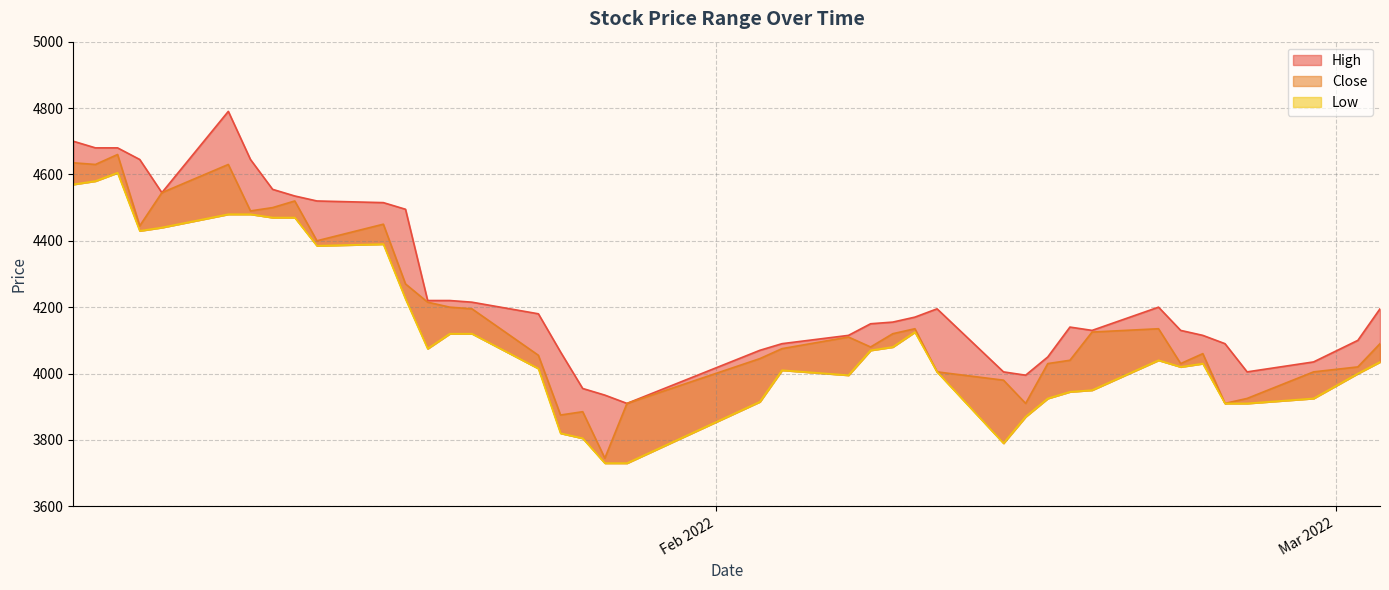

The value of High at 2022-01-07 is 4545. True or false?

True